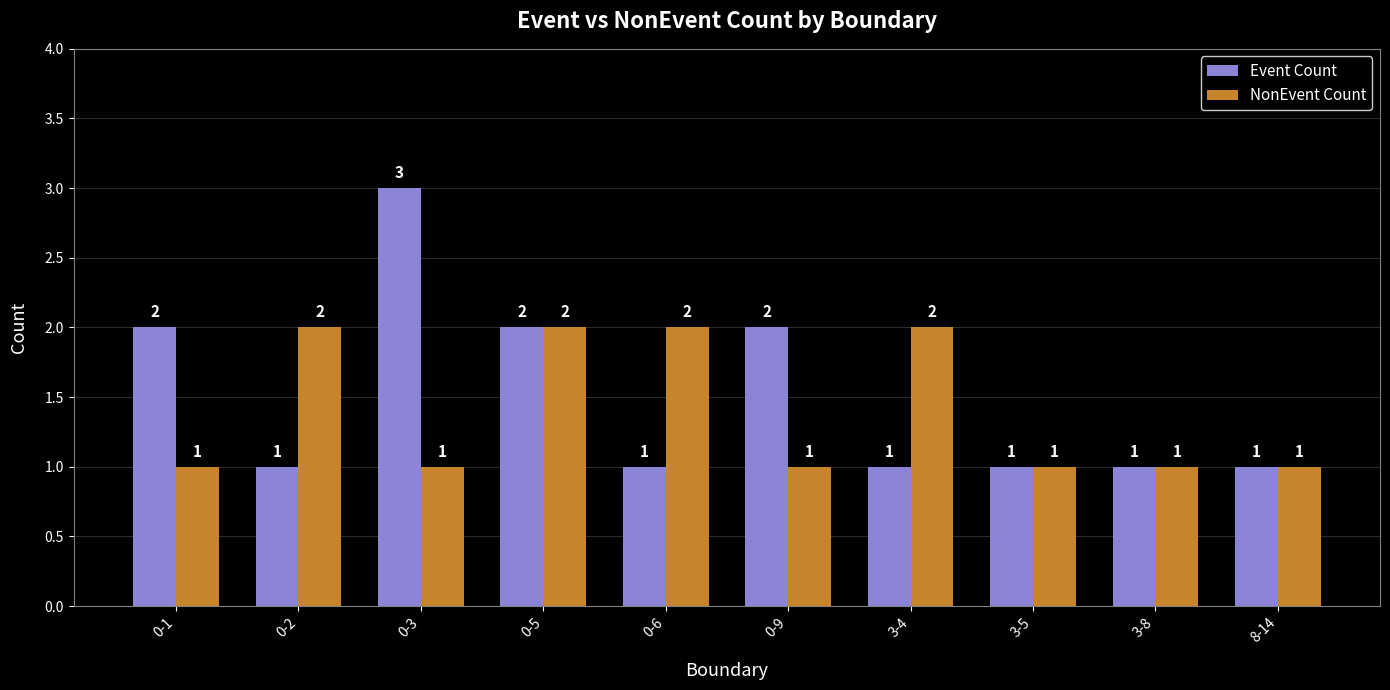

Count the number of categories in the chart.

10